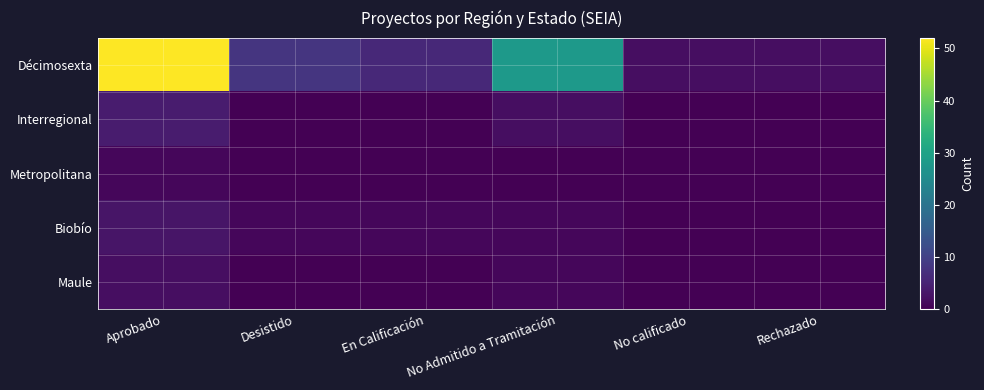

Reading left to right, extract all data points from this chart.

Décimosexta: Aprobado=52	Desistido=8	En Calificación=6	No Admitido a Tramitación=28	No calificado=2	Rechazado=2
Interregional: Aprobado=4	Desistido=0	En Calificación=0	No Admitido a Tramitación=2	No calificado=0	Rechazado=0
Metropolitana: Aprobado=1	Desistido=0	En Calificación=0	No Admitido a Tramitación=0	No calificado=0	Rechazado=0
Biobío: Aprobado=3	Desistido=1	En Calificación=1	No Admitido a Tramitación=1	No calificado=0	Rechazado=0
Maule: Aprobado=2	Desistido=0	En Calificación=0	No Admitido a Tramitación=1	No calificado=0	Rechazado=0